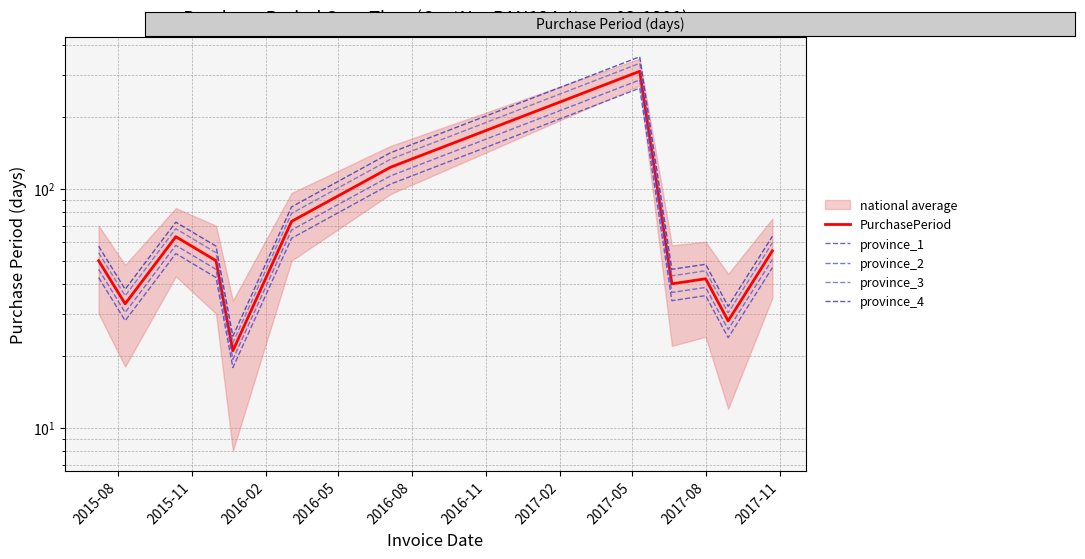

Does the chart display data point markers on the line(s)?

No